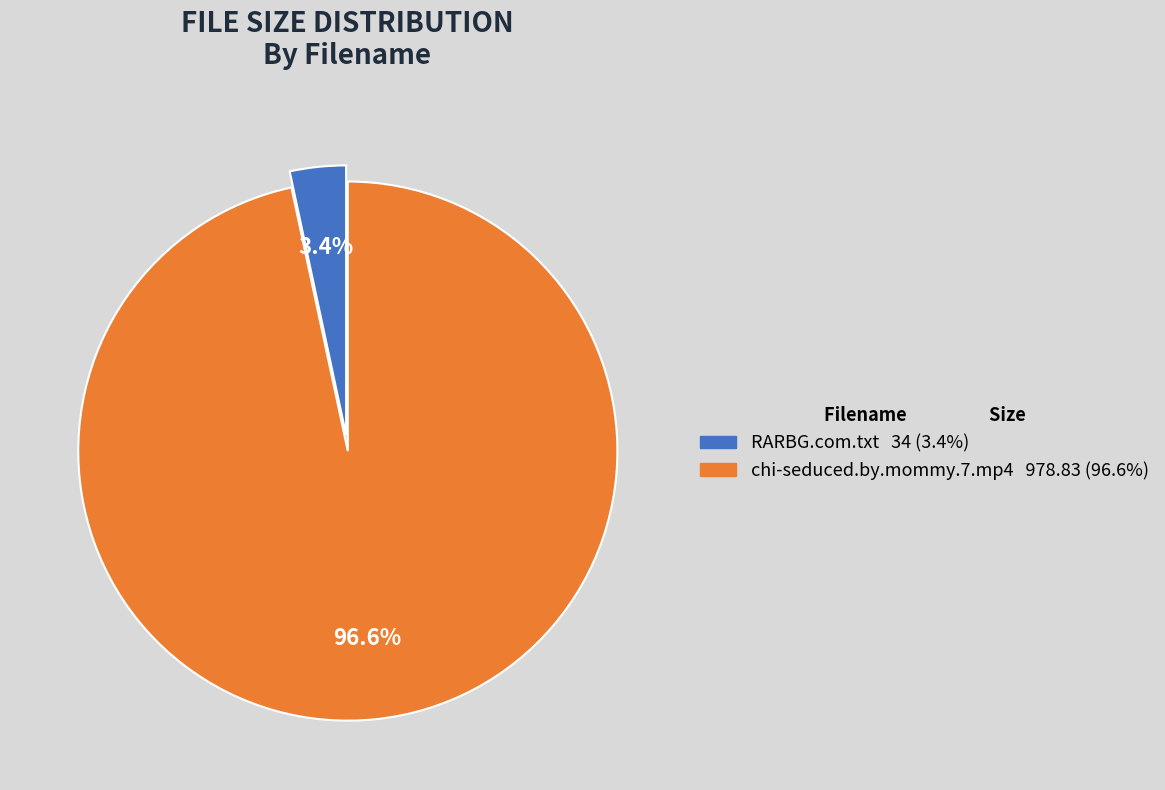

How many segments does this pie chart have?

2